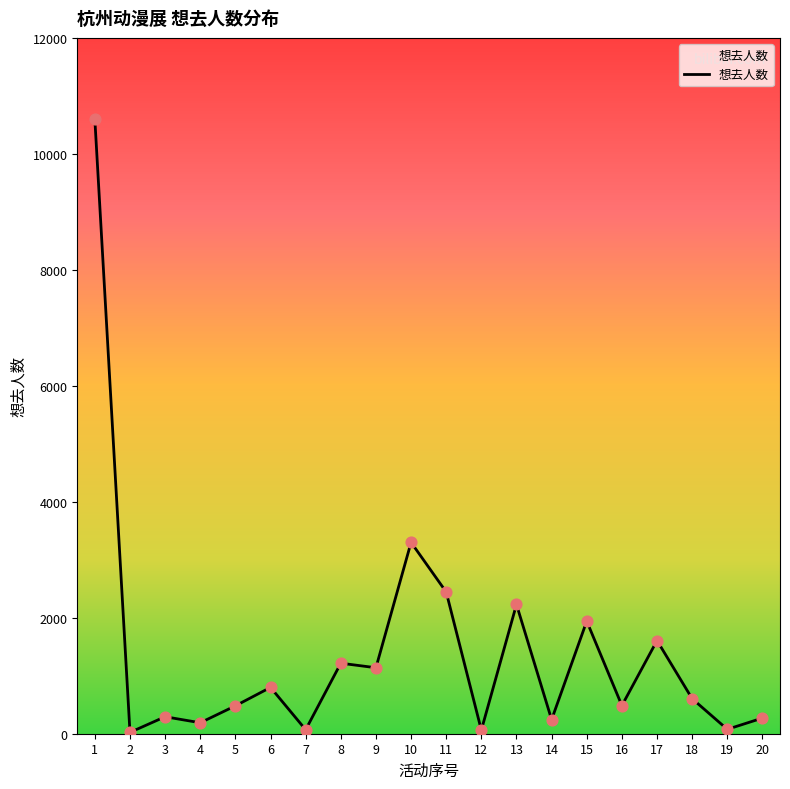

Approximately how many times larger is the value at 12 compared to 6?

0.1